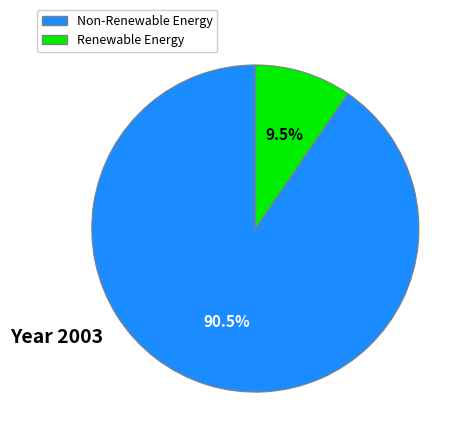

Is there a majority slice in this chart?

Yes